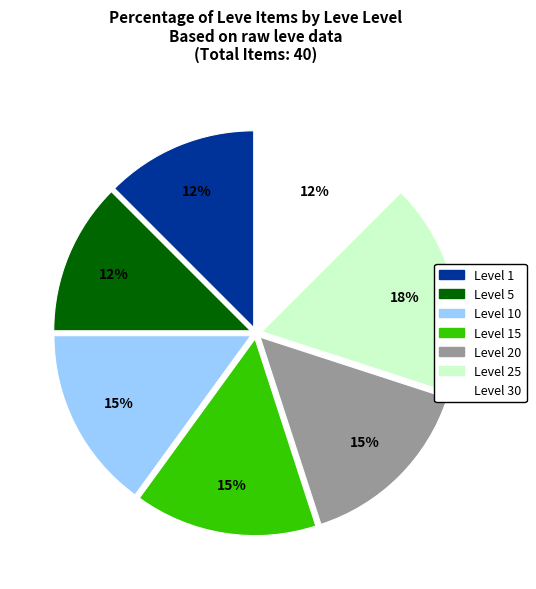

To the nearest percent, what is the average slice percentage?

14%